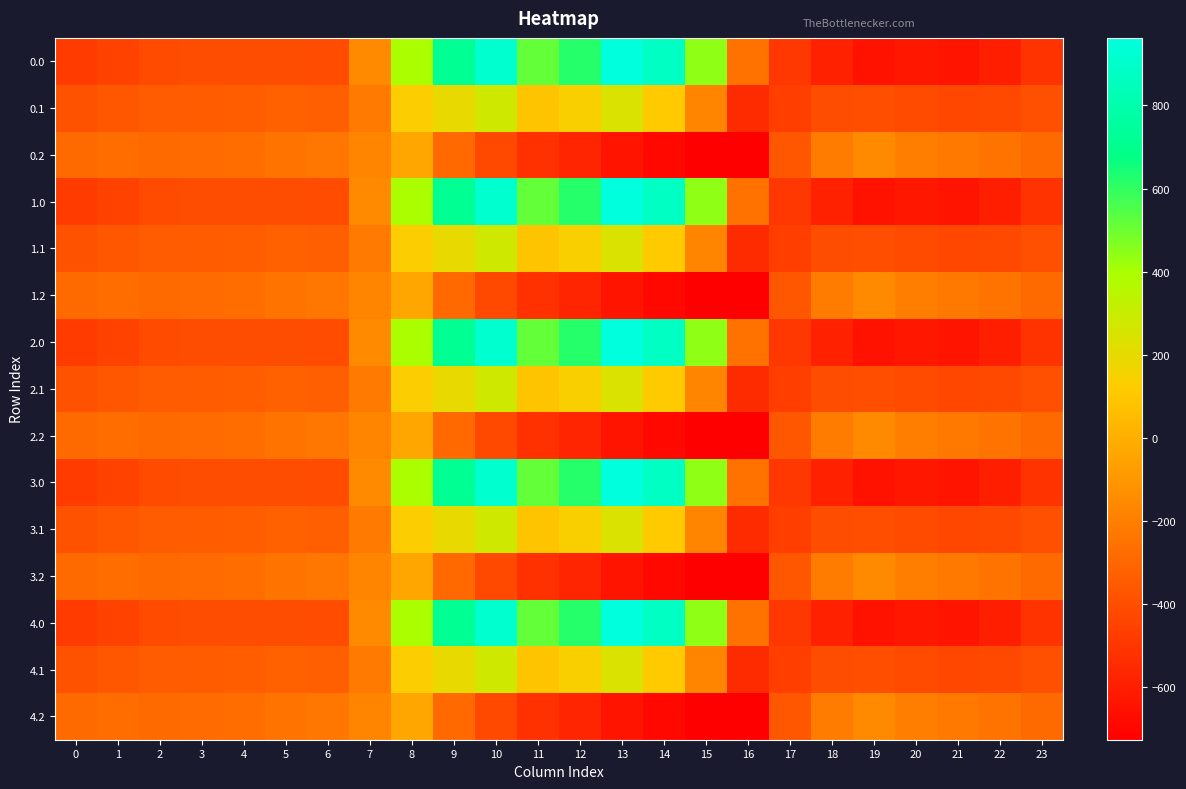

What is the difference between the highest and lowest values at 12?

1190.6